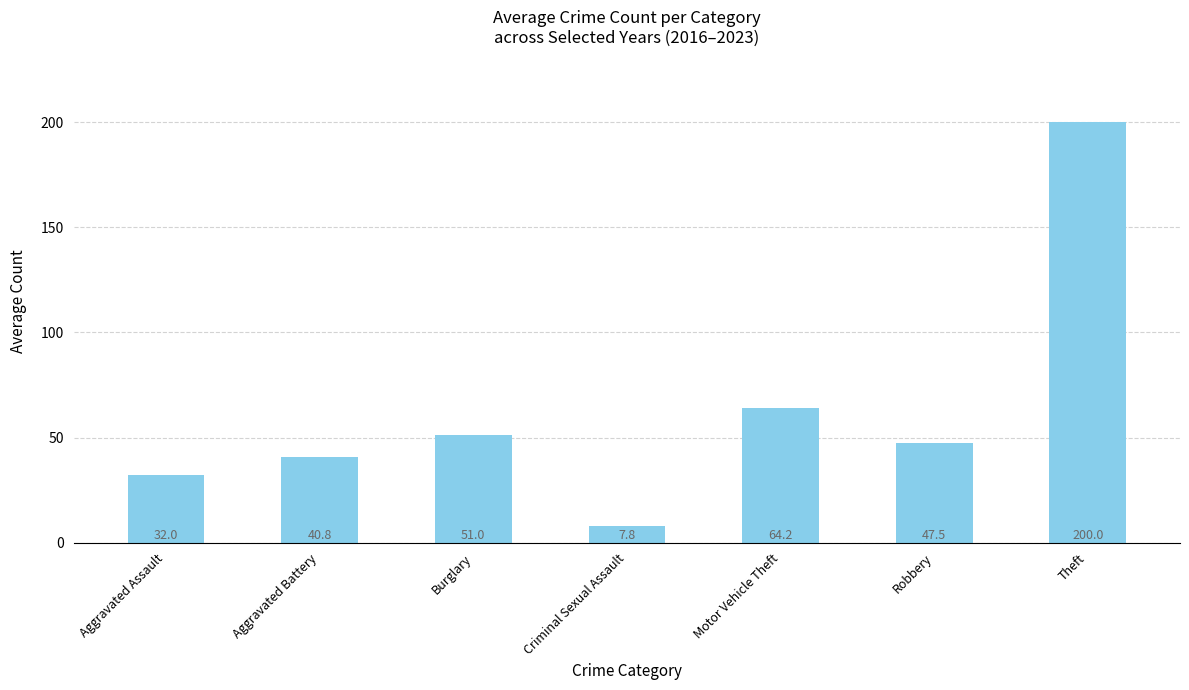

Is it true that the value at Theft is 200.0?

True